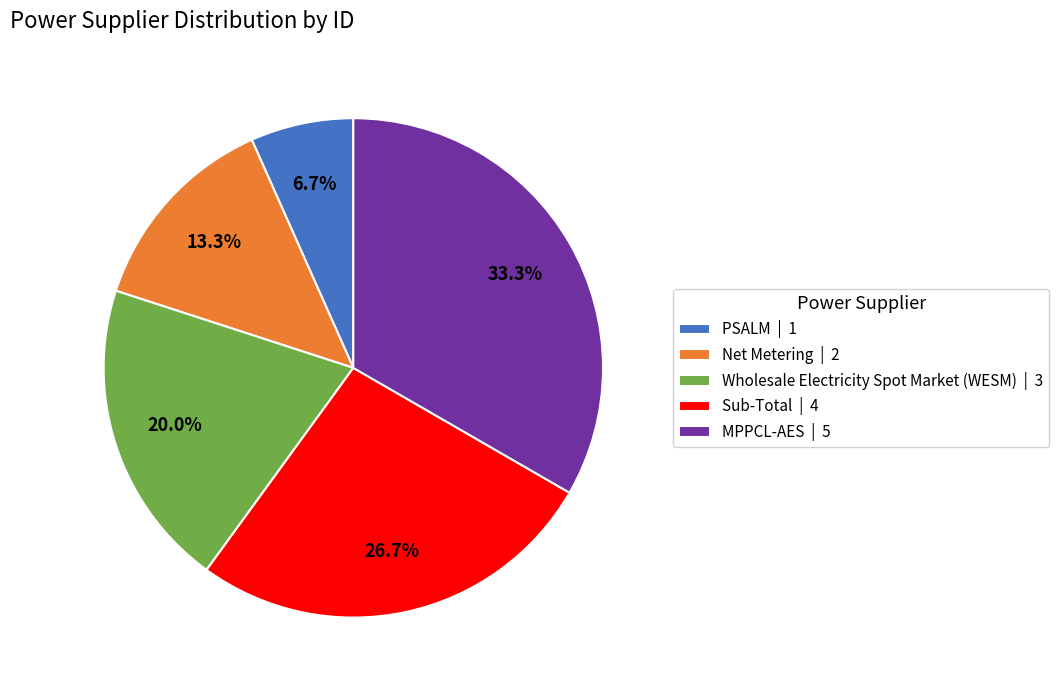

Approximately how many times larger is the value at Wholesale Electricity Spot Market (WESM) | 3 compared to MPPCL-AES | 5?

0.6